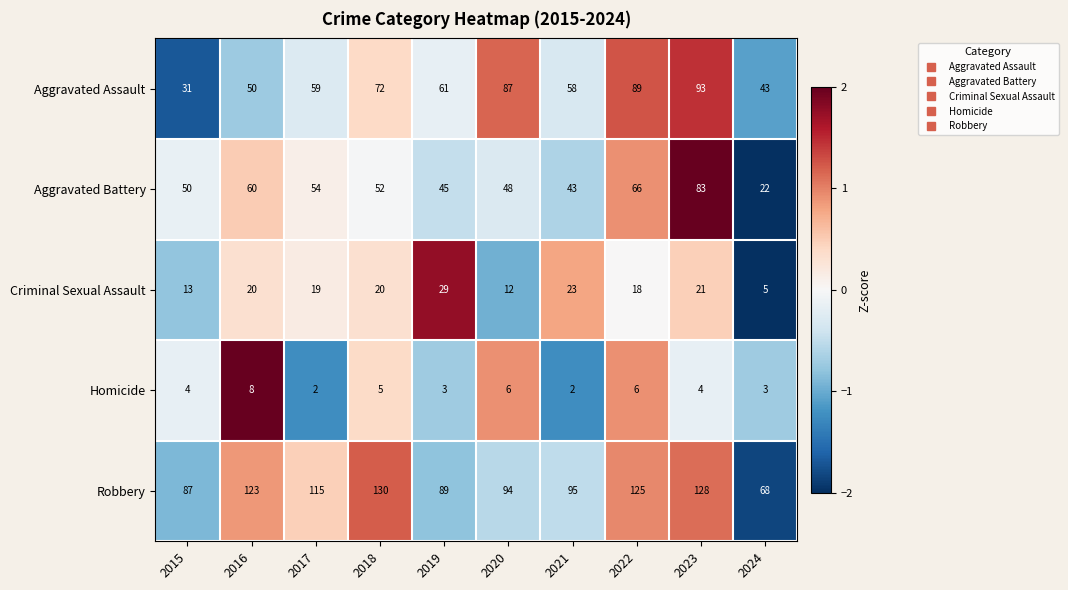

What is the total value across all series at 2021?

221